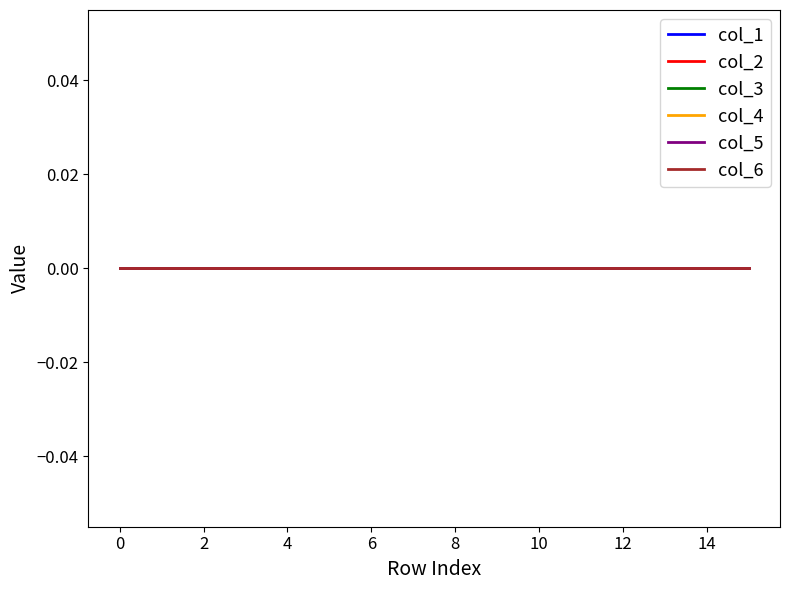

Where is the first local maximum for col_5?

1